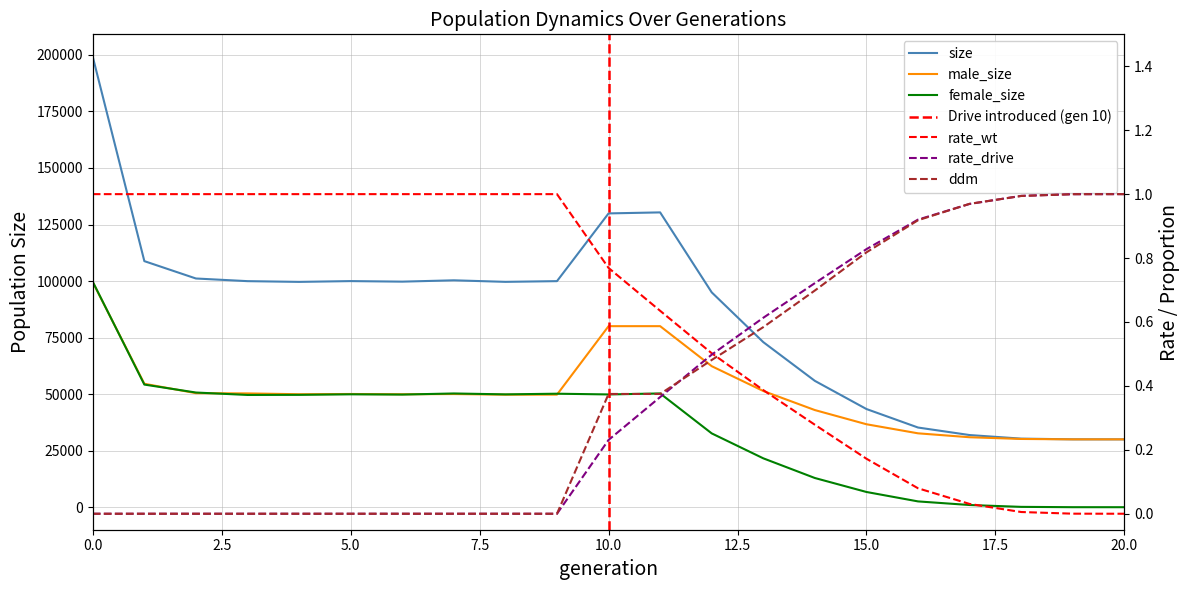

At which category does ddm reach its first local valley?

11